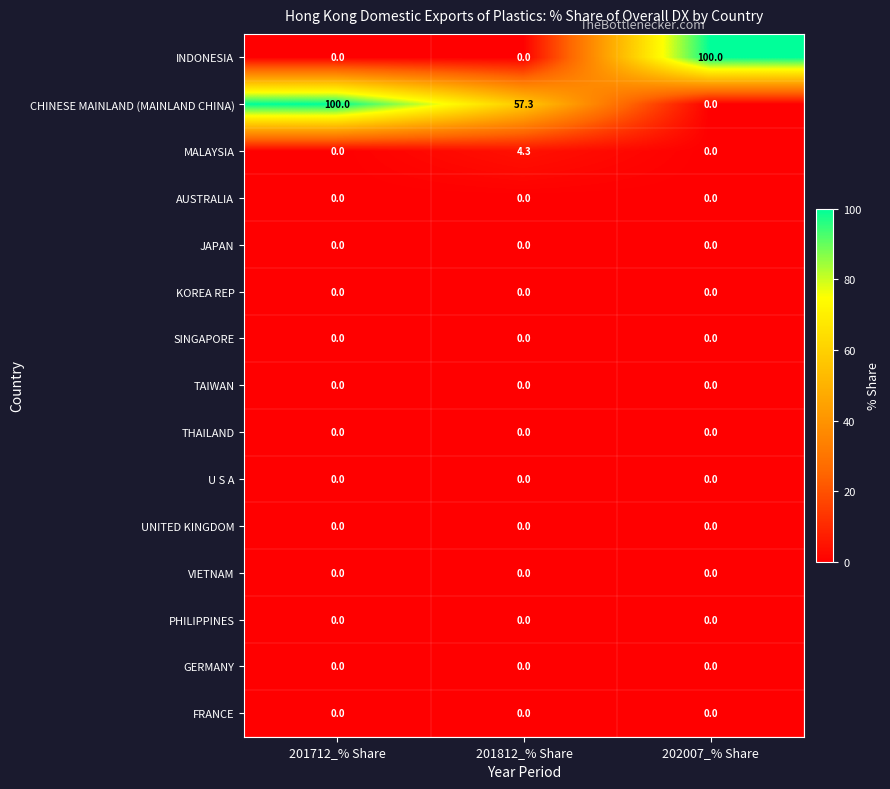

Count the number of data series in this chart.

15